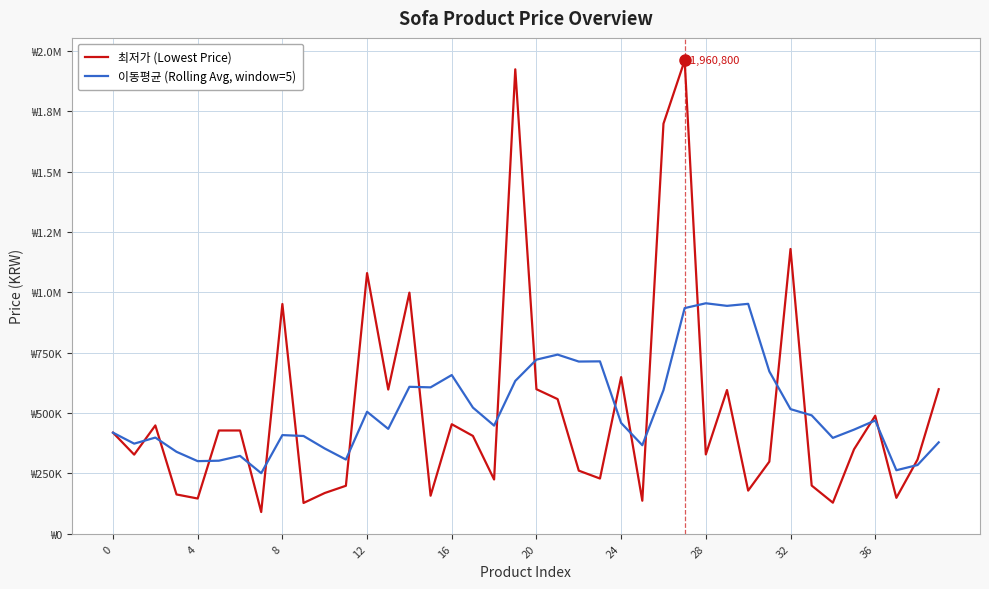

What is the difference between the maximum and minimum values in the 이동평균 (Rolling Avg, window=5) series?

703862.0